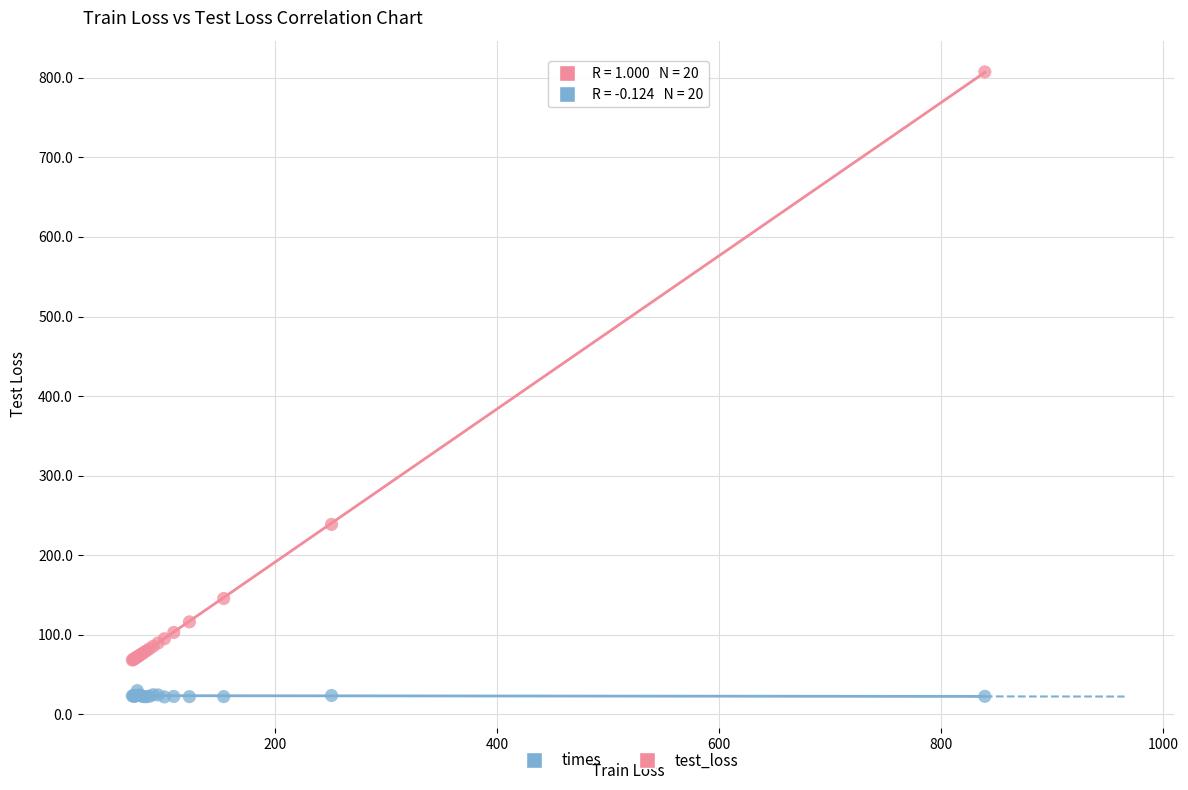

Which series contains the highest Y value?

test_loss